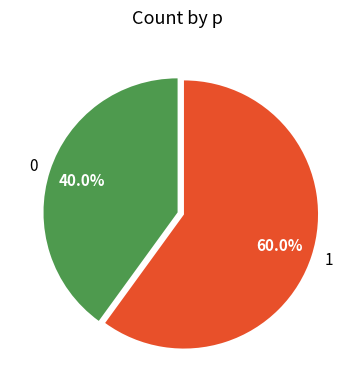

How many segments does this pie chart have?

2